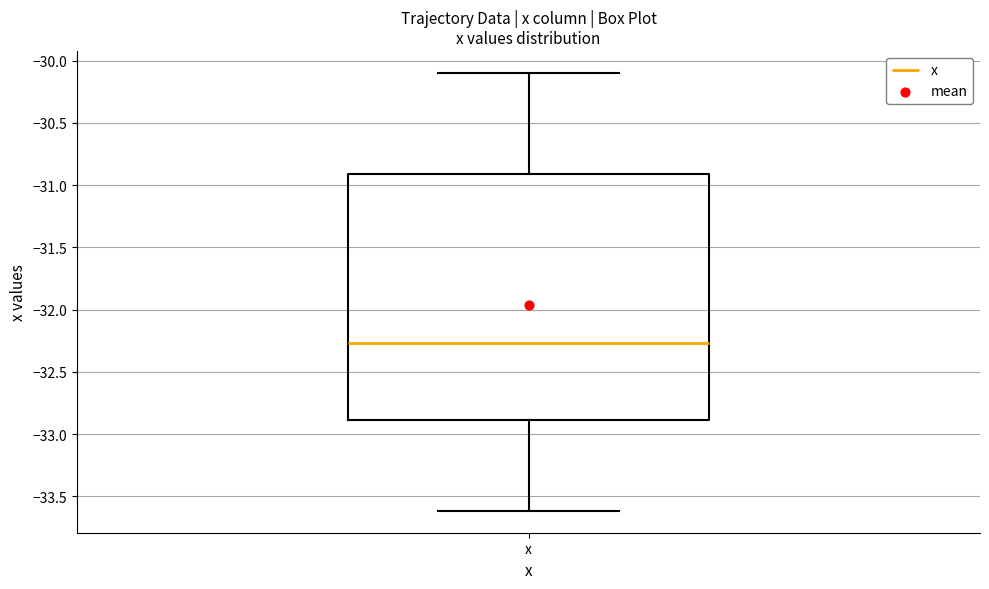

Read this box plot against the y-axis: the position of the median line, the range covered by the box, and the ends of both whiskers. The values are not printed on the chart, so give them approximately, as read against the axis.

median -32.25, box -32.90 to -30.90, whiskers -33.60 to -30.10